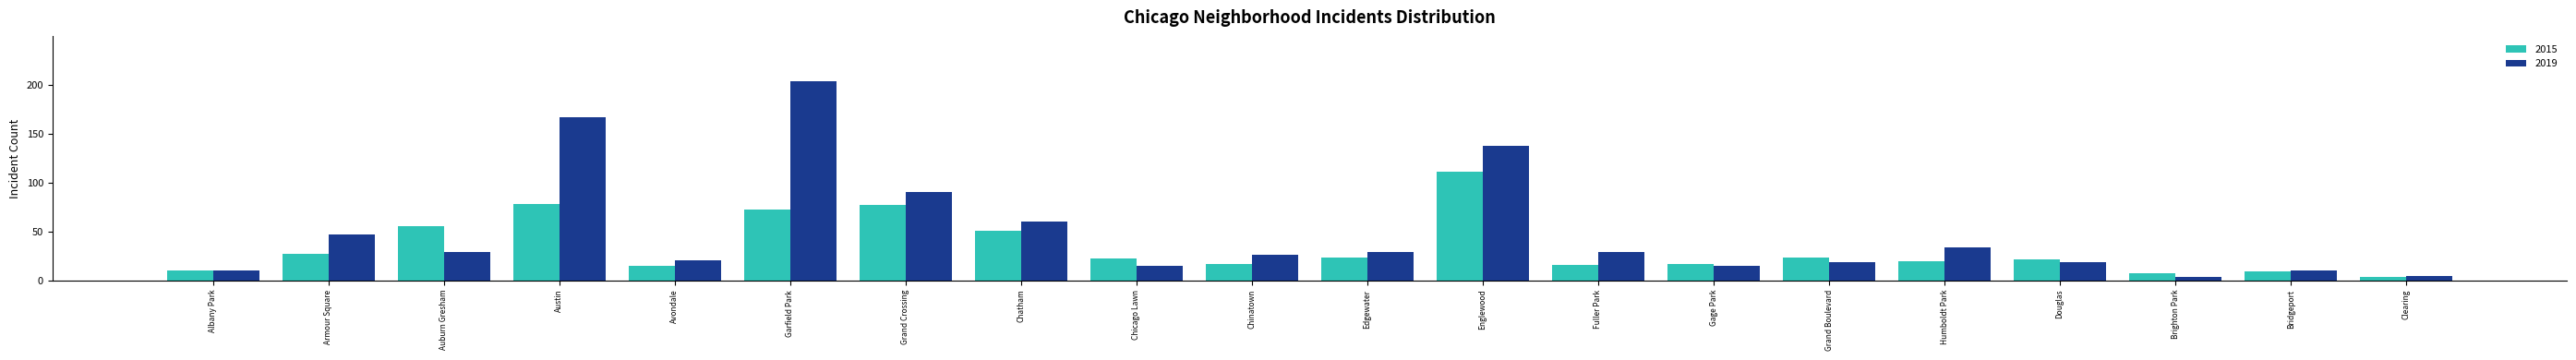

What are all the series names shown in the legend?

2015, 2019